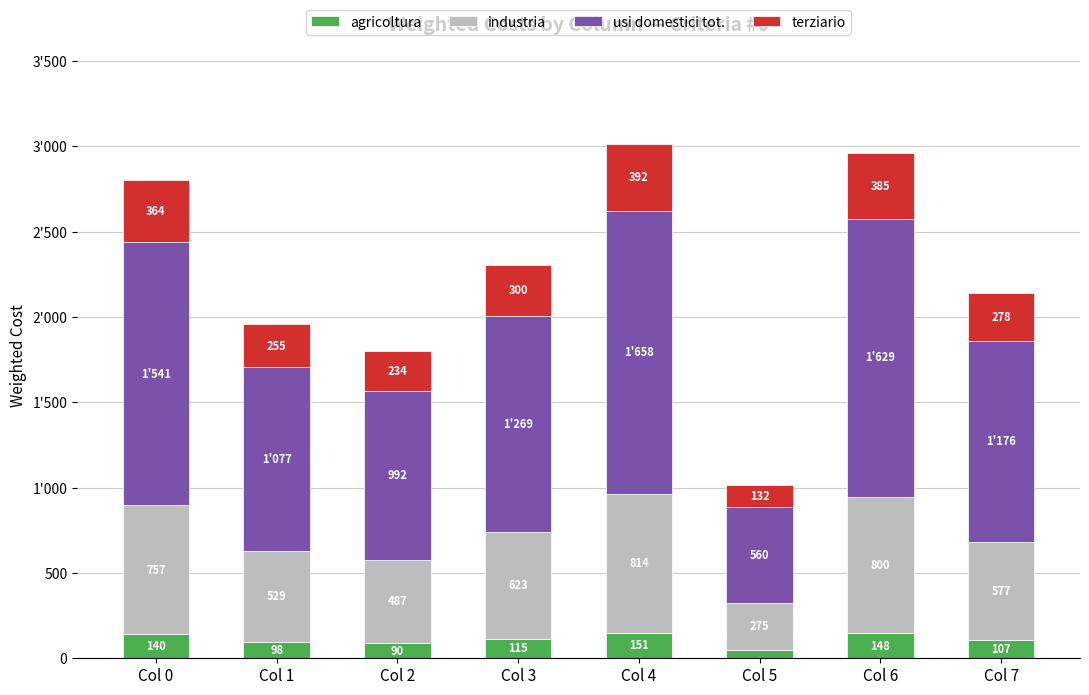

Does the chart contain stacked bars?

Yes